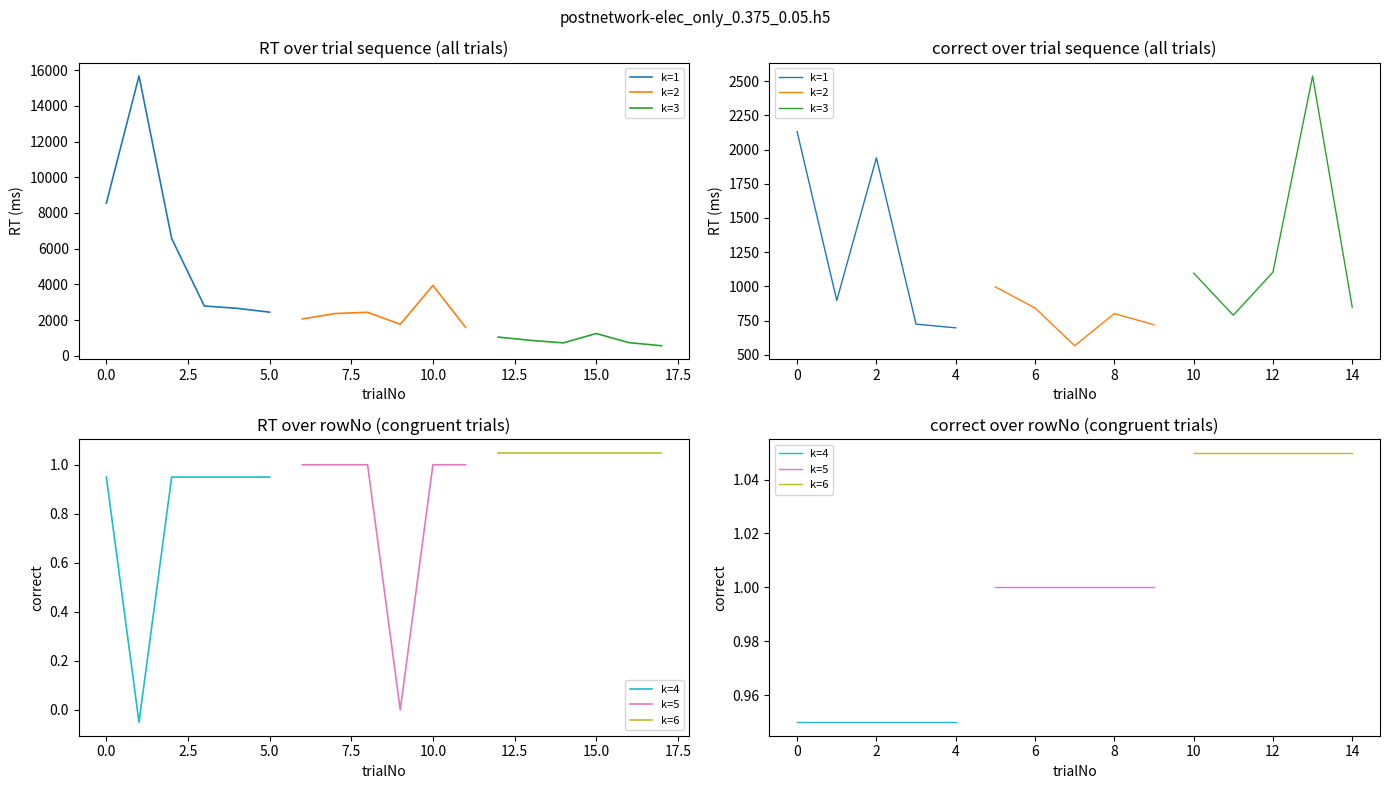

True or false: k=3 has a value of 386.3 at 12.

False